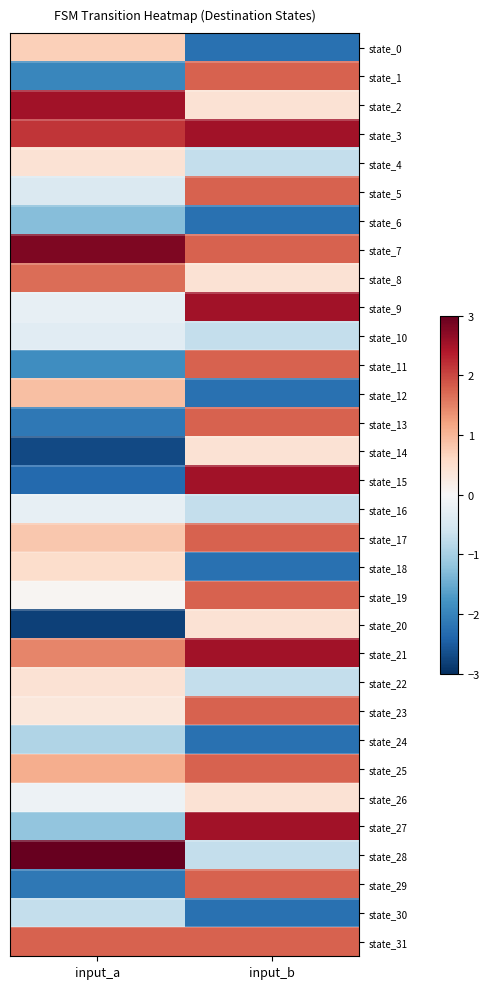

Reading left to right, what are all the values shown in this chart?

state_0: input_a=0.7	input_b=-2.2
state_1: input_a=-2.0	input_b=1.8
state_2: input_a=2.5	input_b=0.4
state_3: input_a=2.1	input_b=2.5
state_4: input_a=0.4	input_b=-0.7
state_5: input_a=-0.4	input_b=1.8
state_6: input_a=-1.3	input_b=-2.2
state_7: input_a=2.8	input_b=1.8
state_8: input_a=1.7	input_b=0.4
state_9: input_a=-0.2	input_b=2.5
state_10: input_a=-0.3	input_b=-0.7
state_11: input_a=-1.9	input_b=1.8
state_12: input_a=0.9	input_b=-2.2
state_13: input_a=-2.1	input_b=1.8
state_14: input_a=-2.7	input_b=0.4
state_15: input_a=-2.3	input_b=2.5
state_16: input_a=-0.2	input_b=-0.7
state_17: input_a=0.8	input_b=1.8
state_18: input_a=0.5	input_b=-2.2
state_19: input_a=0.0	input_b=1.8
state_20: input_a=-2.8	input_b=0.4
state_21: input_a=1.5	input_b=2.5
state_22: input_a=0.4	input_b=-0.7
state_23: input_a=0.3	input_b=1.8
state_24: input_a=-0.9	input_b=-2.2
state_25: input_a=1.1	input_b=1.8
state_26: input_a=-0.1	input_b=0.4
state_27: input_a=-1.2	input_b=2.5
state_28: input_a=3.0	input_b=-0.7
state_29: input_a=-2.1	input_b=1.8
state_30: input_a=-0.7	input_b=-2.2
state_31: input_a=1.8	input_b=1.8